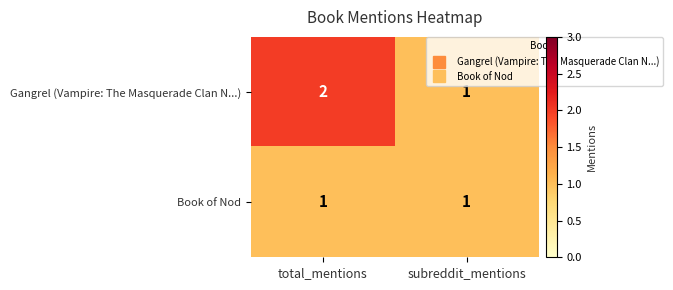

At which category is the sum across all series the highest?

total_mentions